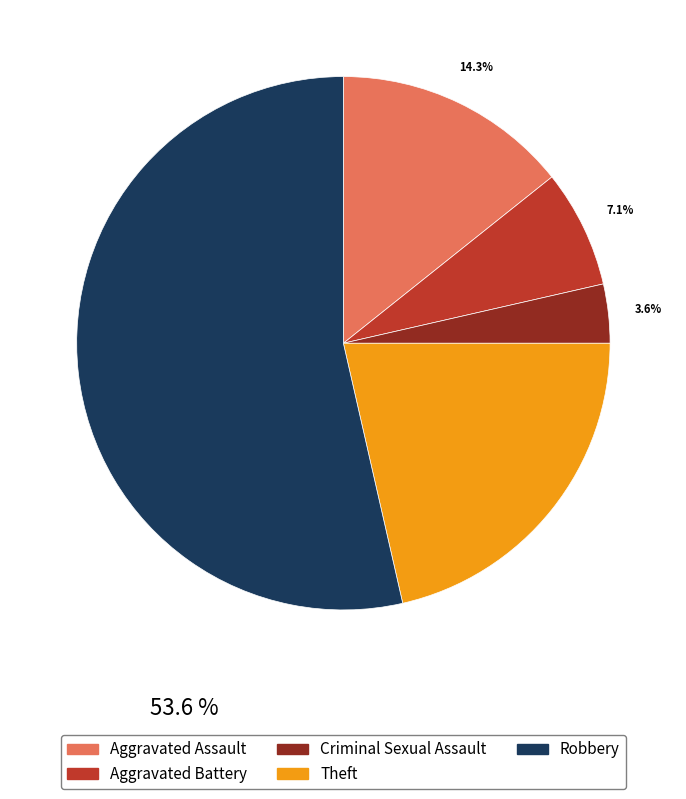

Is there any slice that represents more than half of the pie?

Yes